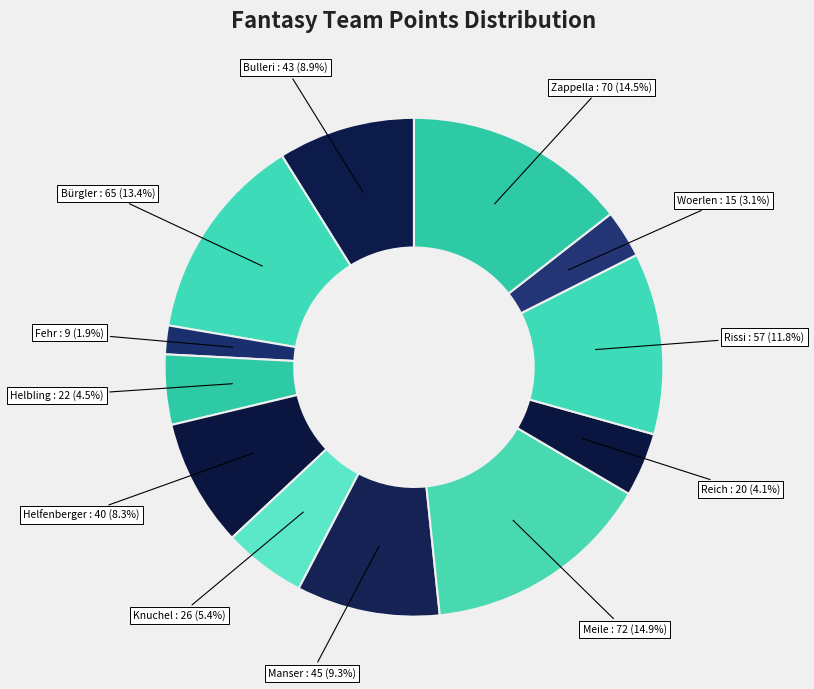

Does Bürgler represent more than half of the total?

No